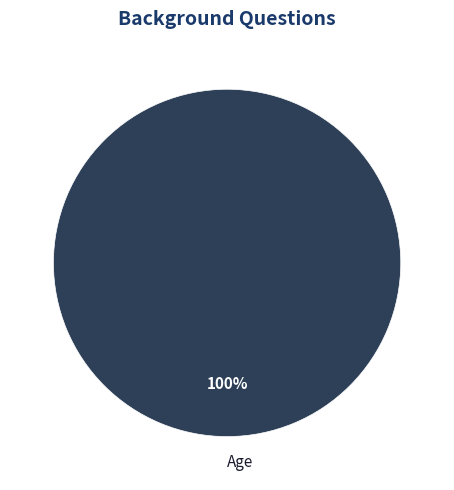

Which category accounts for the majority?

Age